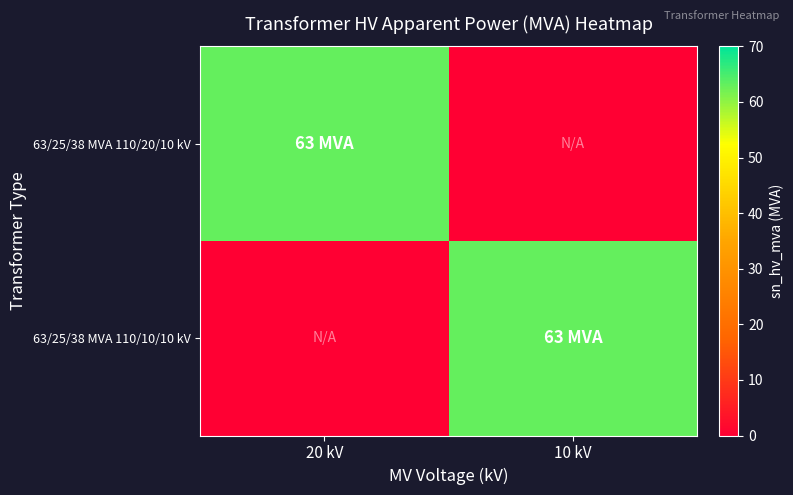

How many categories are shown in the chart?

2